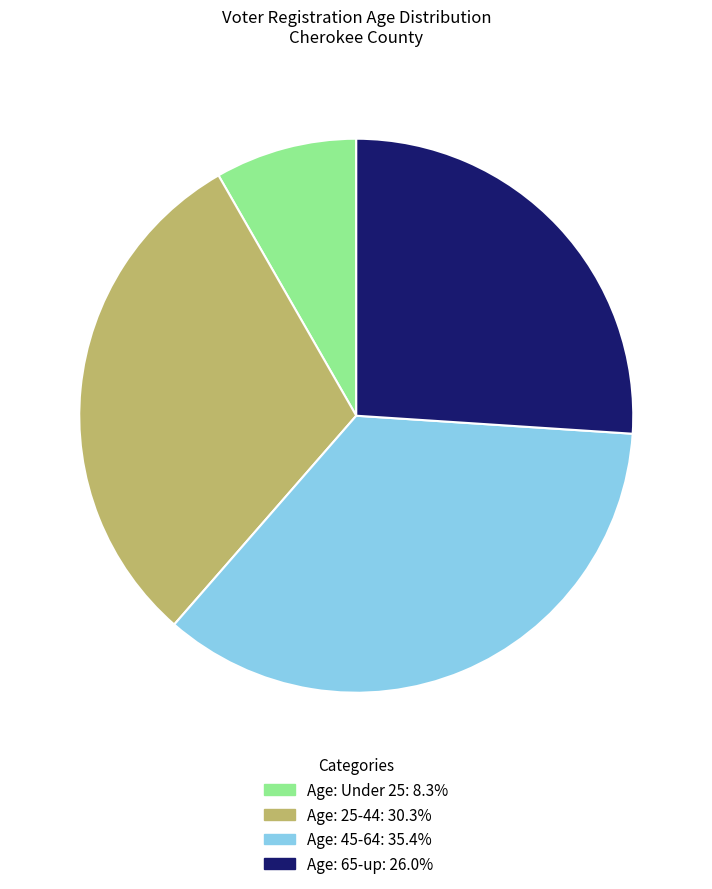

How many slices are in this pie chart?

4